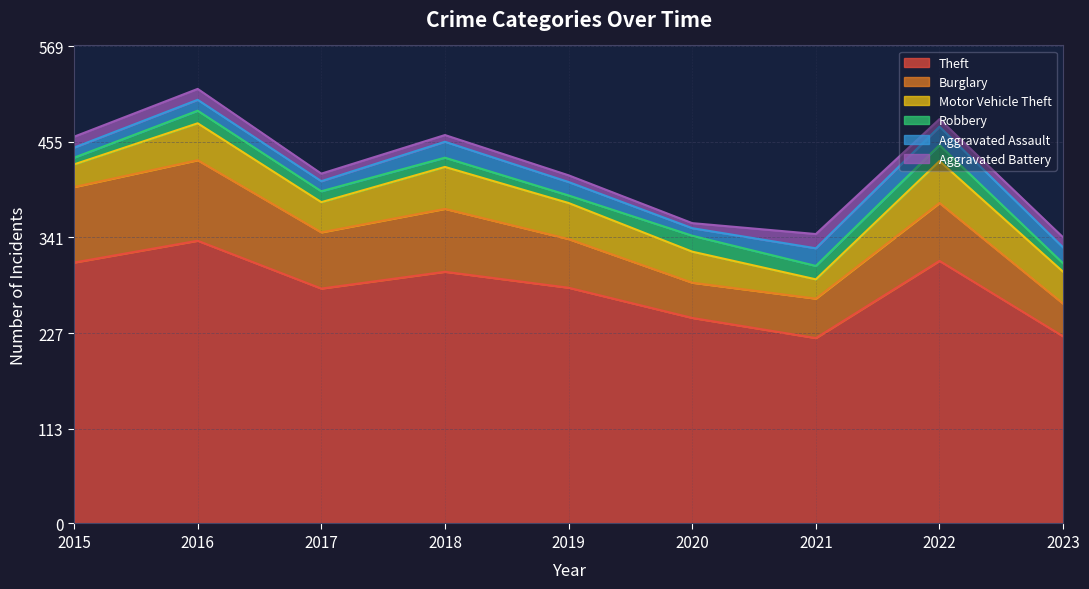

Is the value of Aggravated Battery at 2016 greater than the value of Aggravated Assault at 2019?

No